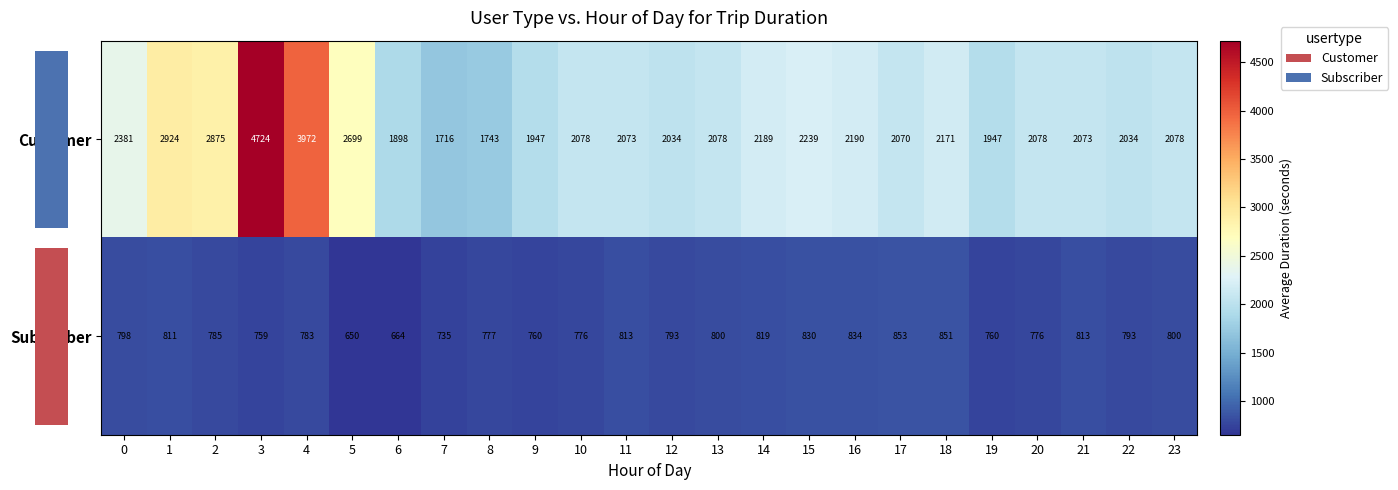

What is the smallest value displayed?

650